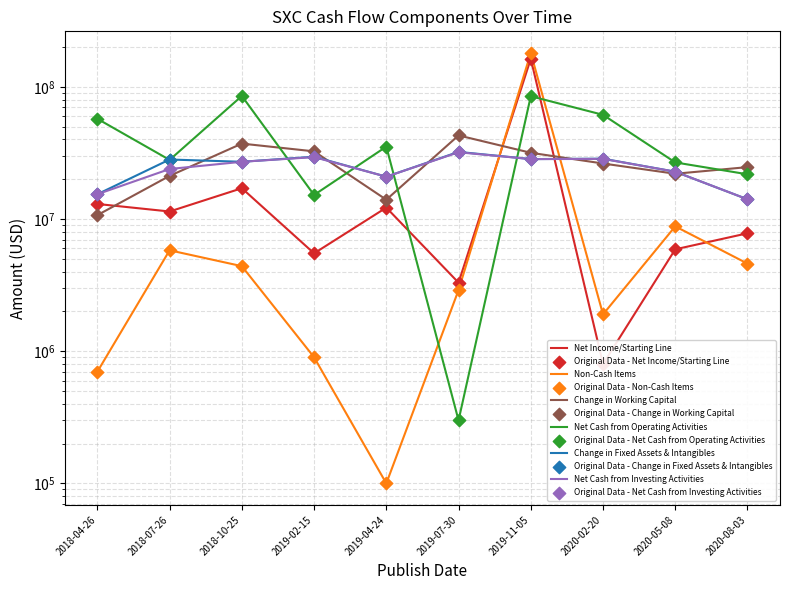

What is the total value across all series at 2020-08-03?

81000002